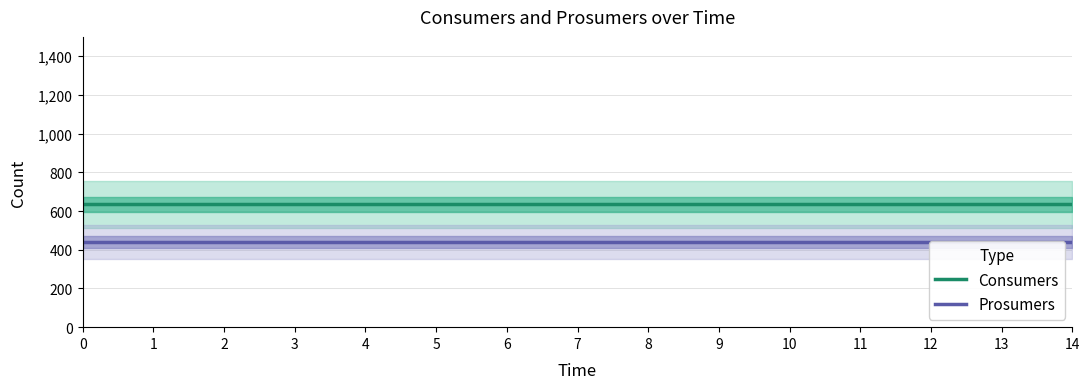

Which series has the largest total across all categories?

Consumers